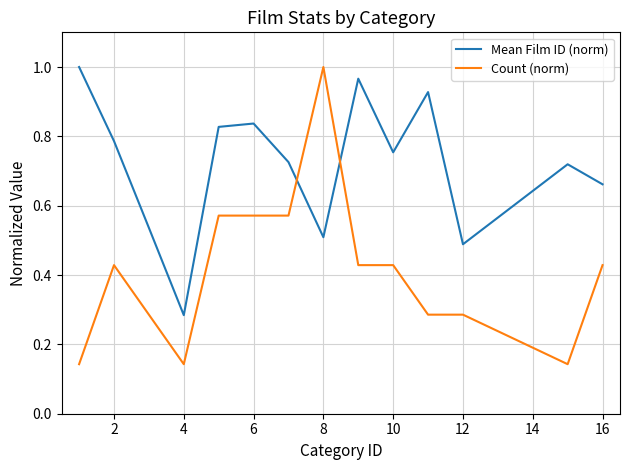

How many series are shown in this chart?

2